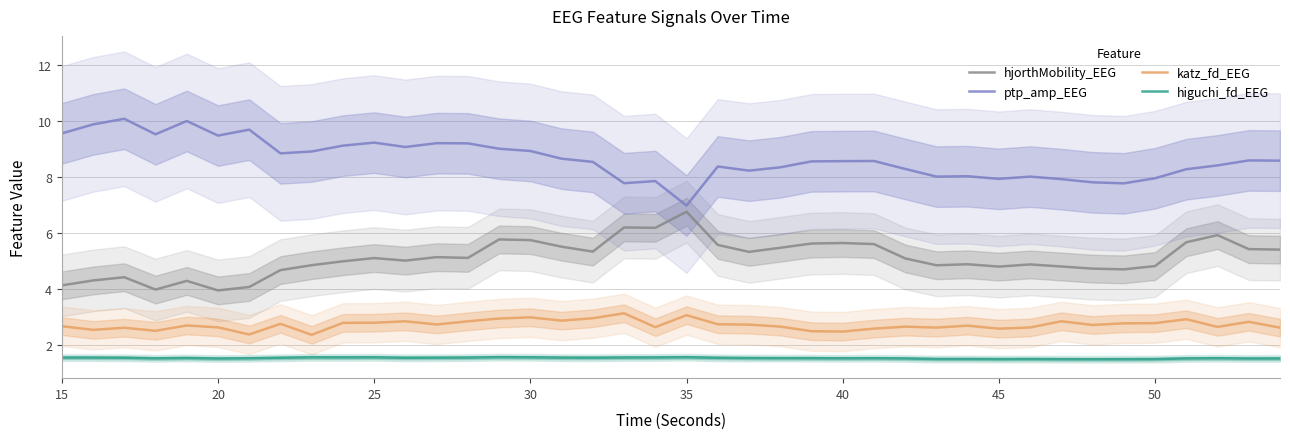

Is it true that katz_fd_EEG equals 3.4 at 40?

False